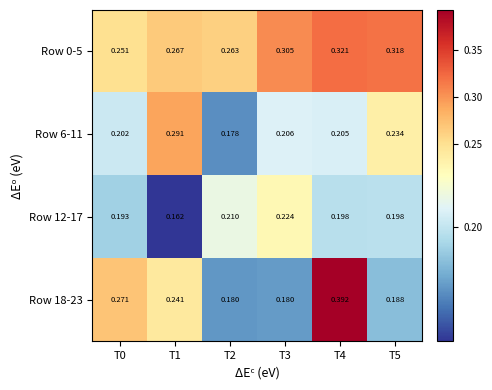

At how many categories does at least one series exceed 0?

6